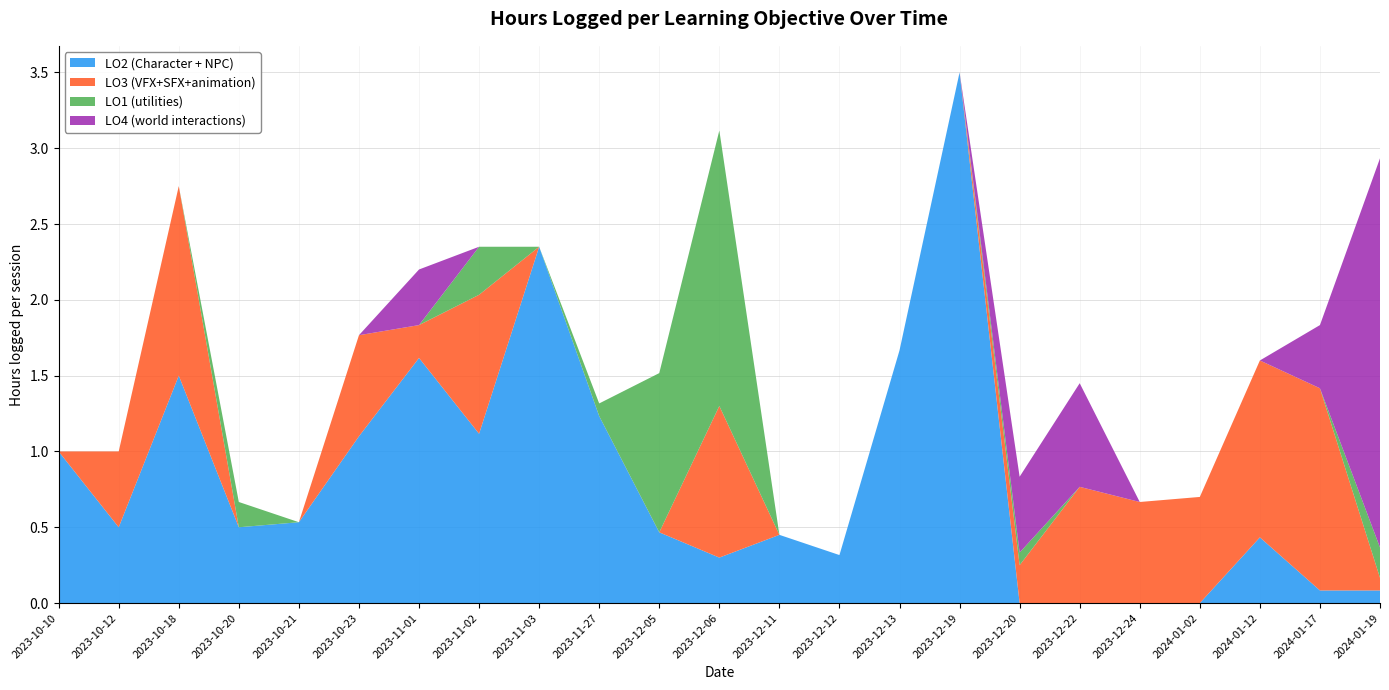

Reading right to left, what are all the values shown in this chart?

LO2 (Character + NPC): 0.1	0.1	0.4	0.0	0.0	0.0	0.0	3.5	1.7	0.3	0.5	0.3	0.5	1.2	2.4	1.1	1.6	1.1	0.5	0.5	1.5	0.5	1.0
LO3 (VFX+SFX+animation): 0.1	1.3	1.2	0.7	0.7	0.8	0.2	0.0	0.0	0.0	0.0	1.0	0.0	0.0	0.0	0.9	0.2	0.7	0.0	0.0	1.2	0.5	0.0
LO1 (utilities): 0.2	0.0	0.0	0.0	0.0	0.0	0.1	0.0	0.0	0.0	0.0	1.8	1.1	0.1	0.0	0.3	0.0	0.0	0.0	0.2	0.0	0.0	0.0
LO4 (world interactions): 2.6	0.4	0.0	0.0	0.0	0.7	0.5	0.0	0.0	0.0	0.0	0.0	0.0	0.0	0.0	0.0	0.4	0.0	0.0	0.0	0.0	0.0	0.0